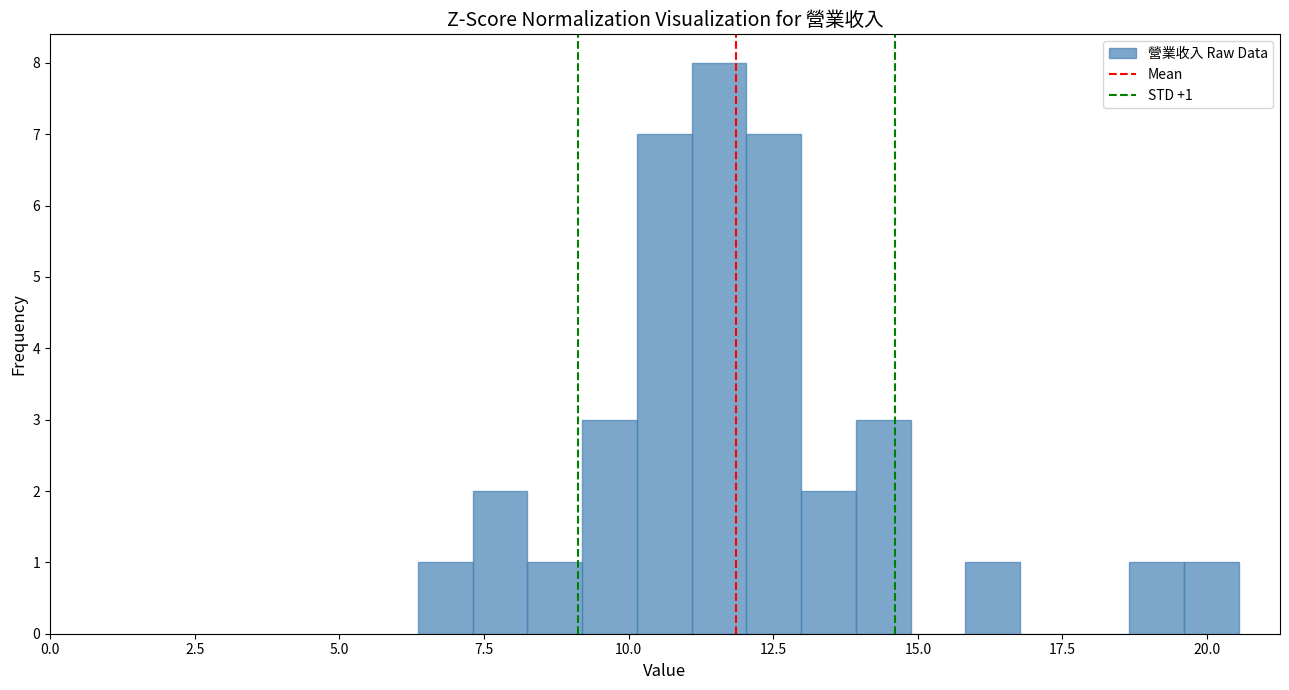

Around what value on the x-axis is the tallest bar? Give the approximate position of its centre, as read against the axis.

11.5